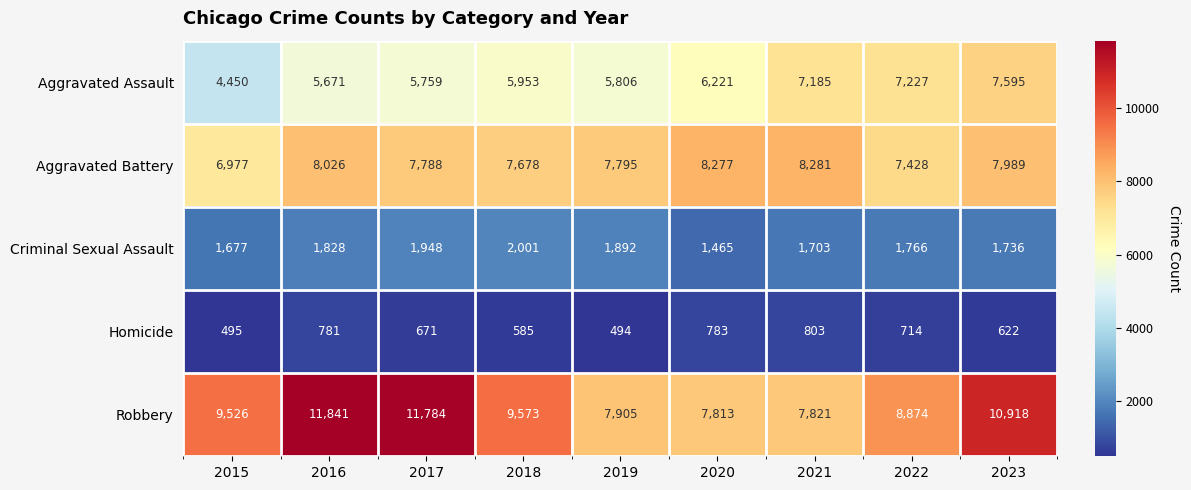

What is the difference between the second highest and minimum values in the Aggravated Assault series?

2777